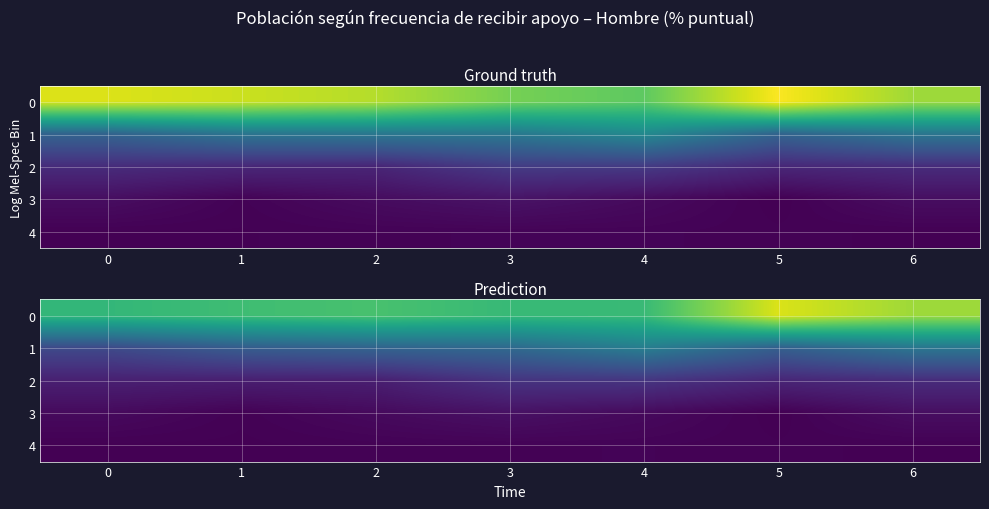

Is the value of 3 at 4 greater than the value of 4 at 6?

Yes